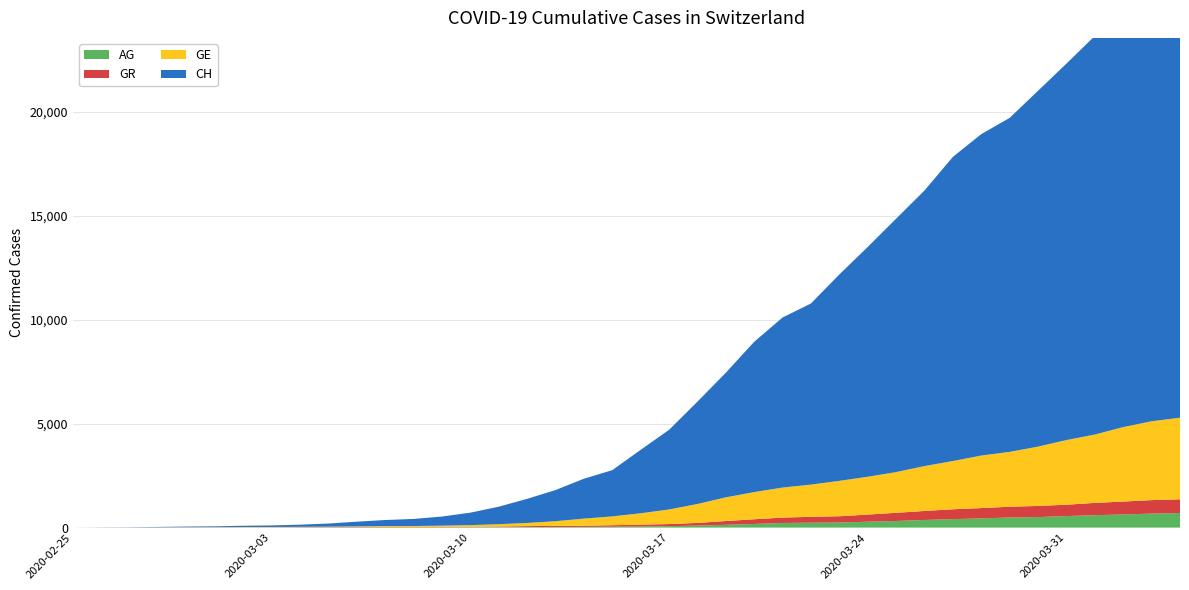

Reading left to right, extract all data points from this chart.

CH: 0	5	10	20	33	41	60	74	104	150	227	291	340	439	599	842	1160	1498	1918	2224	3052	3830	4922	5994	7230	8180	8714	9930	11055	12191	13258	14632	15462	16068	17118	18110	19176	20243	21225	21812
GE: 0	1	1	4	8	9	13	13	15	20	29	42	44	59	79	112	153	224	343	425	549	701	911	1139	1307	1445	1549	1703	1820	1959	2160	2321	2527	2638	2855	3109	3289	3582	3793	3928
AG: 0	1	1	1	3	4	7	7	10	11	12	14	14	15	18	20	27	30	33	43	56	69	96	134	175	223	235	245	283	318	367	407	444	485	506	554	596	631	673	702
GR: 0	2	2	6	6	6	9	9	12	14	16	17	18	18	22	31	43	53	56	71	84	101	128	182	226	258	284	300	343	393	433	474	495	519	535	547	592	622	649	657